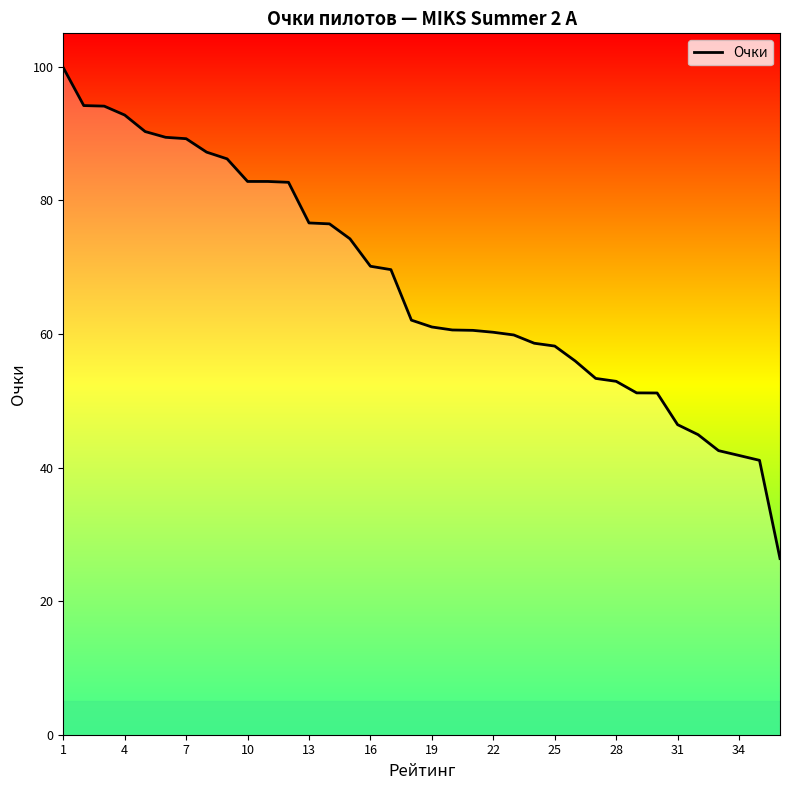

What is the maximum value shown in the chart?

99.9